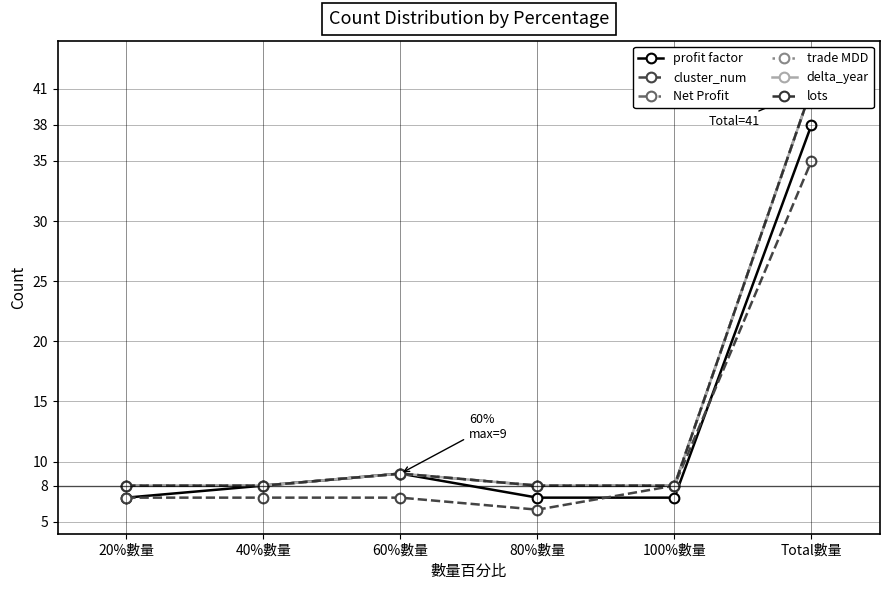

Which label corresponds to the smallest value in the chart?

80%數量